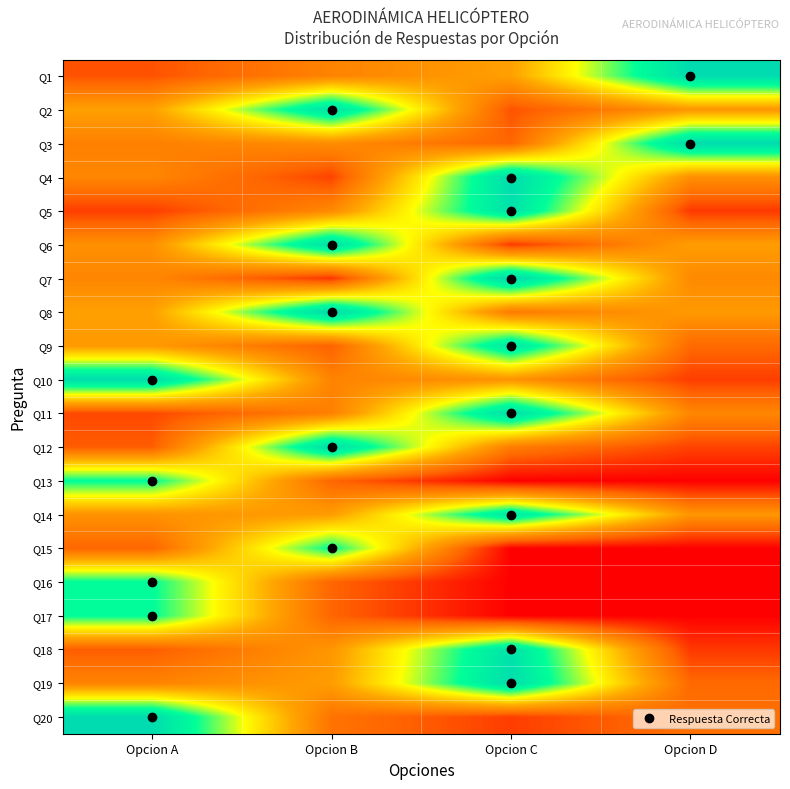

Reading left to right, list all the values displayed in this chart.

Q1: Opcion A=16.2	Opcion B=29.3	Opcion C=38.4	Opcion D=98.0
Q2: Opcion A=38.4	Opcion B=94.9	Opcion C=16.2	Opcion D=35.4
Q3: Opcion A=28.3	Opcion B=32.3	Opcion C=20.2	Opcion D=98.0
Q4: Opcion A=30.3	Opcion B=13.1	Opcion C=98.0	Opcion D=33.3
Q5: Opcion A=12.1	Opcion B=31.3	Opcion C=94.9	Opcion D=11.1
Q6: Opcion A=33.3	Opcion B=96.0	Opcion C=11.1	Opcion D=37.4
Q7: Opcion A=30.3	Opcion B=10.1	Opcion C=100.0	Opcion D=31.3
Q8: Opcion A=38.4	Opcion B=99.0	Opcion C=26.3	Opcion D=36.4
Q9: Opcion A=36.4	Opcion B=19.2	Opcion C=92.9	Opcion D=21.2
Q10: Opcion A=97.0	Opcion B=29.3	Opcion C=34.3	Opcion D=12.1
Q11: Opcion A=14.1	Opcion B=28.3	Opcion C=97.0	Opcion D=30.3
Q12: Opcion A=18.2	Opcion B=97.0	Opcion C=27.3	Opcion D=13.1
Q13: Opcion A=80.8	Opcion B=20.2	Opcion C=0.0	Opcion D=0.0
Q14: Opcion A=34.3	Opcion B=37.4	Opcion C=91.9	Opcion D=35.4
Q15: Opcion A=20.2	Opcion B=80.8	Opcion C=0.0	Opcion D=0.0
Q16: Opcion A=80.8	Opcion B=20.2	Opcion C=0.0	Opcion D=0.0
Q17: Opcion A=80.8	Opcion B=20.2	Opcion C=0.0	Opcion D=0.0
Q18: Opcion A=18.2	Opcion B=35.4	Opcion C=94.9	Opcion D=11.1
Q19: Opcion A=29.3	Opcion B=37.4	Opcion C=97.0	Opcion D=21.2
Q20: Opcion A=98.0	Opcion B=24.2	Opcion C=12.1	Opcion D=23.2